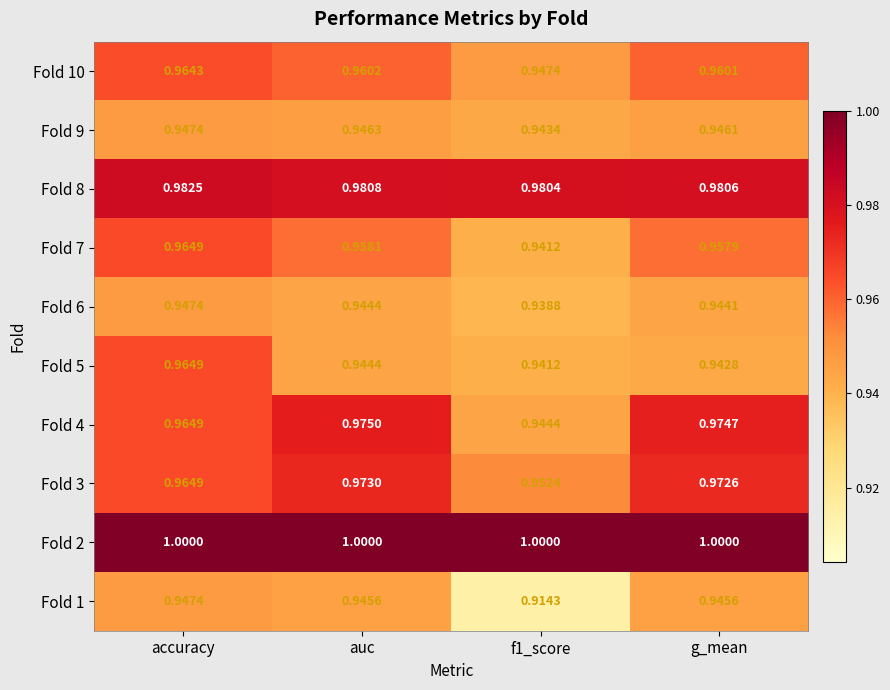

Which category has the highest value in the Fold 7 series?

accuracy